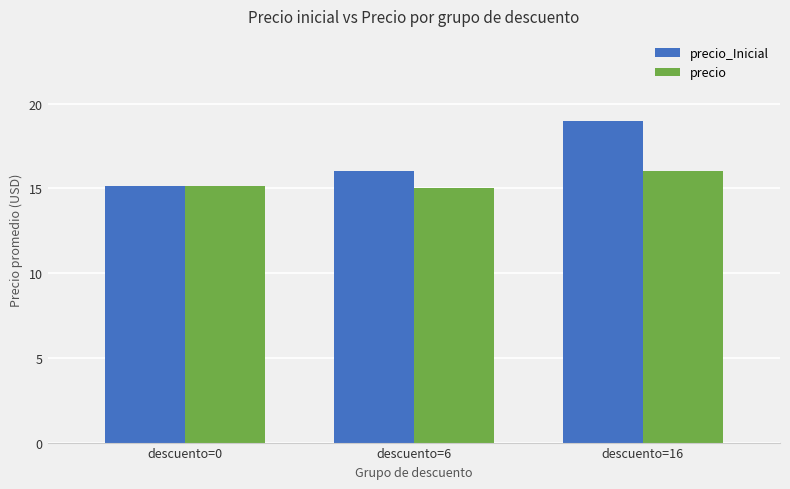

Is it true that precio equals 15.0 at descuento=6?

True